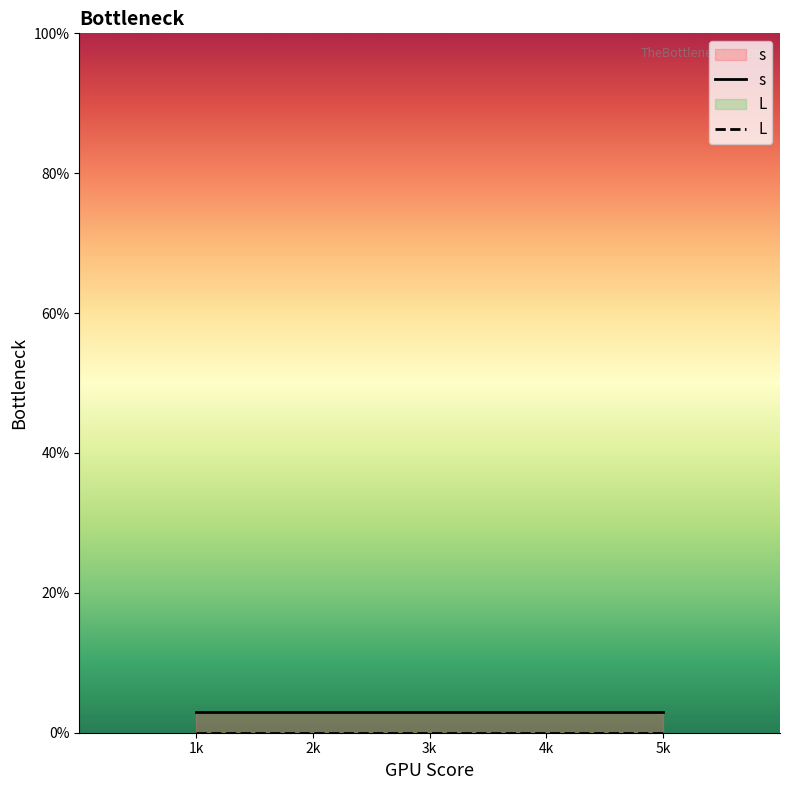

Is the value of s at 5k greater than the value of L at 5k?

Yes